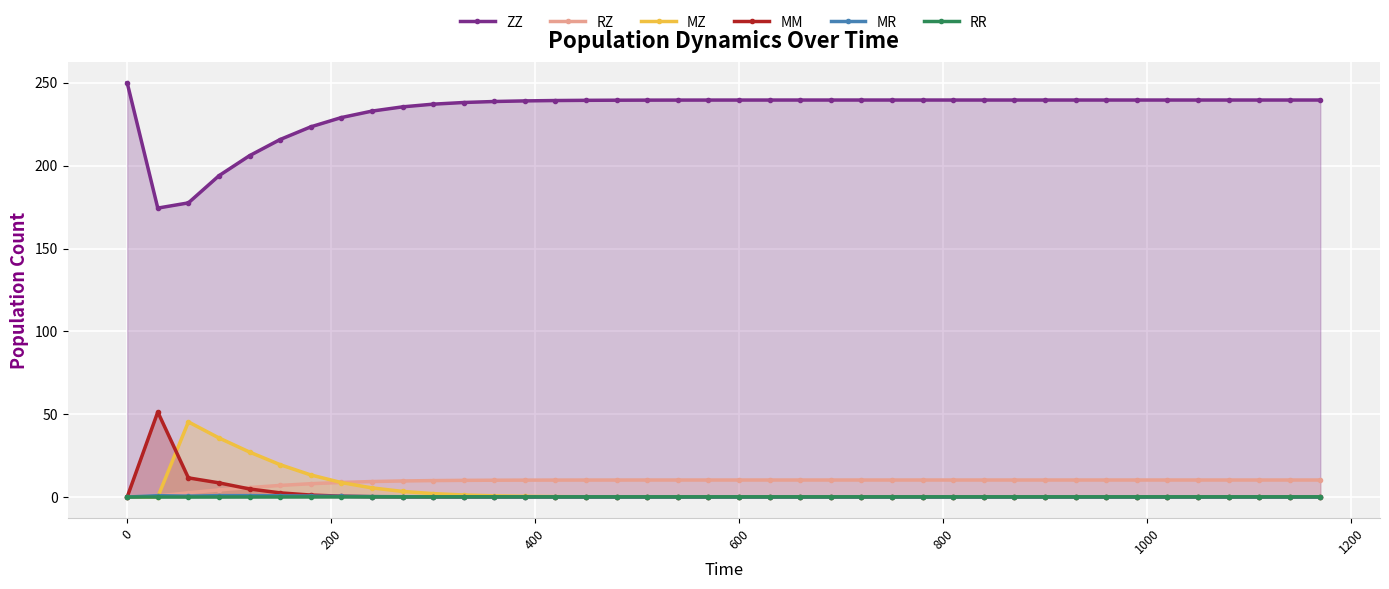

Which series has the largest total across all categories?

ZZ